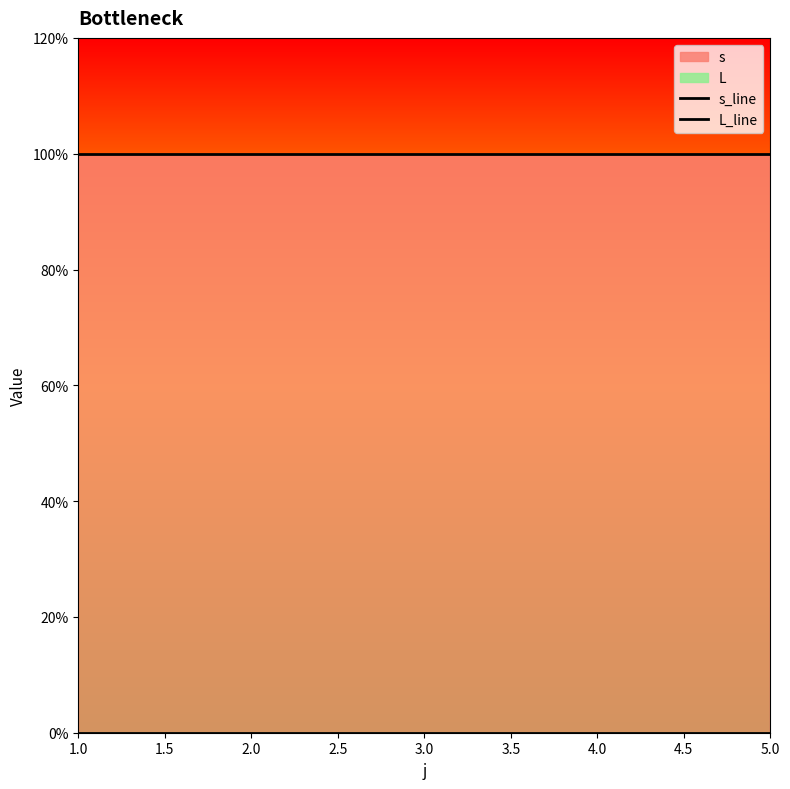

What is the total value across all series at 4.0?

1